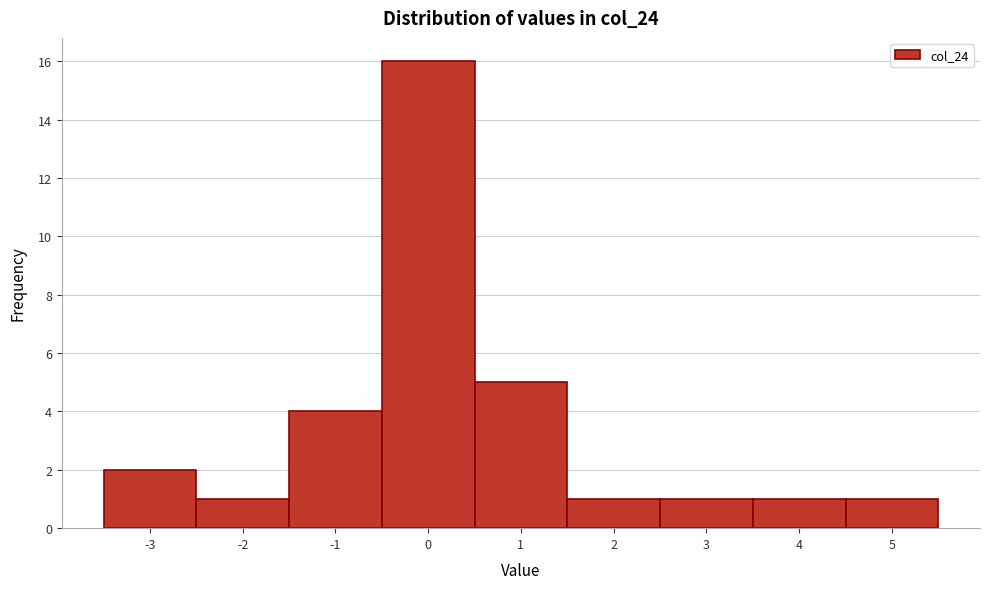

Reading left to right, transcribe this chart: for each bar, give the range it covers on the x-axis and its height. The values are not printed on the chart, so give them approximately, as read against the axis.

-3.5 to -2.5: 2
-2.5 to -1.5: 1
-1.5 to -0.5: 4
-0.5 to 0.5: 16
0.5 to 1.5: 5
1.5 to 2.5: 1
2.5 to 3.5: 1
3.5 to 4.5: 1
4.5 to 5.5: 1